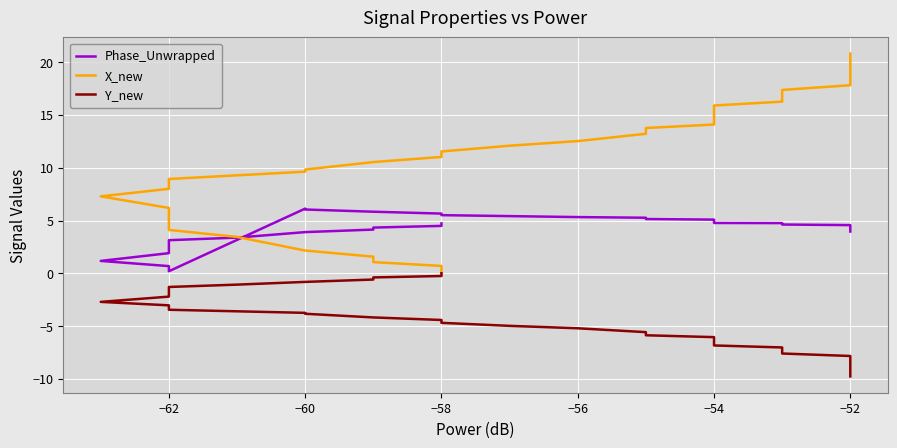

Rank the series by their maximum value, from highest to lowest.

X_new, Phase_Unwrapped, Y_new